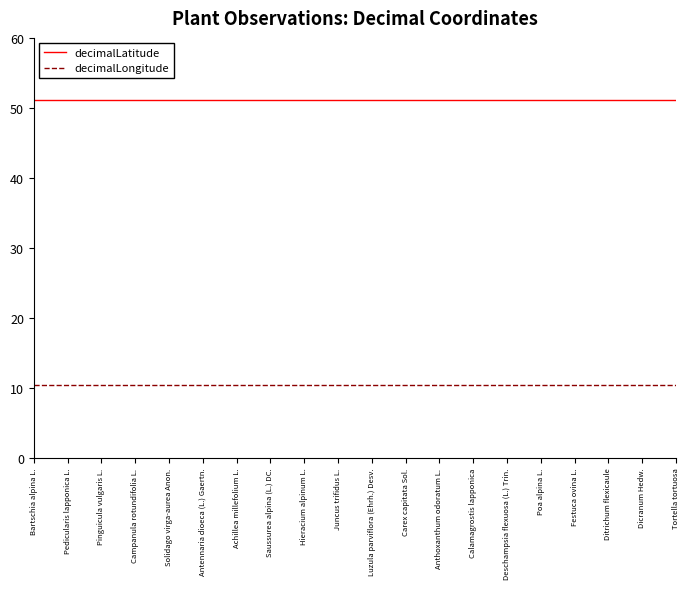

What position from the left is Poa alpina L.?

16